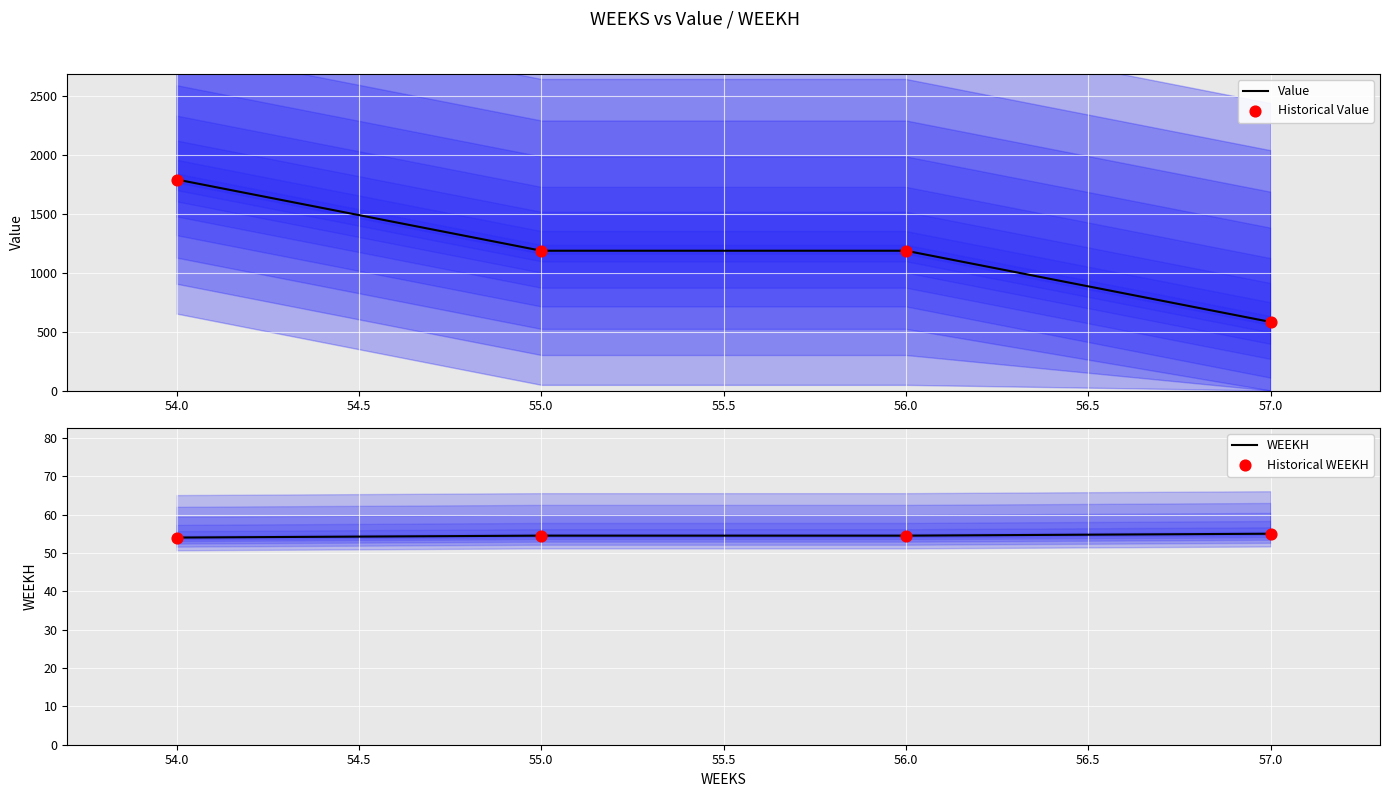

Which series contains the lowest Y value?

WEEKH